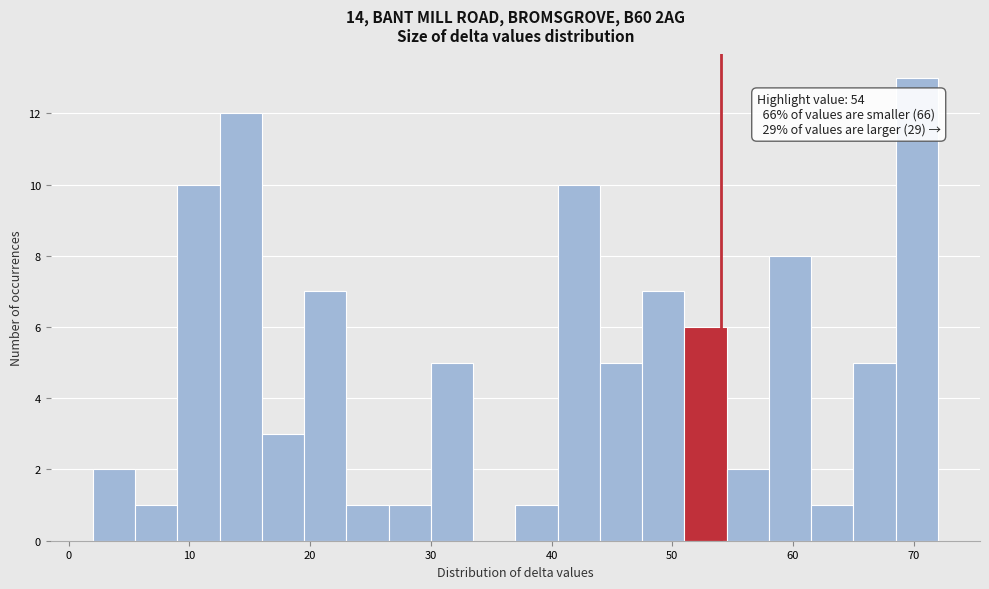

Around what value on the x-axis is the tallest bar? Give the approximate position of its centre, as read against the axis.

70